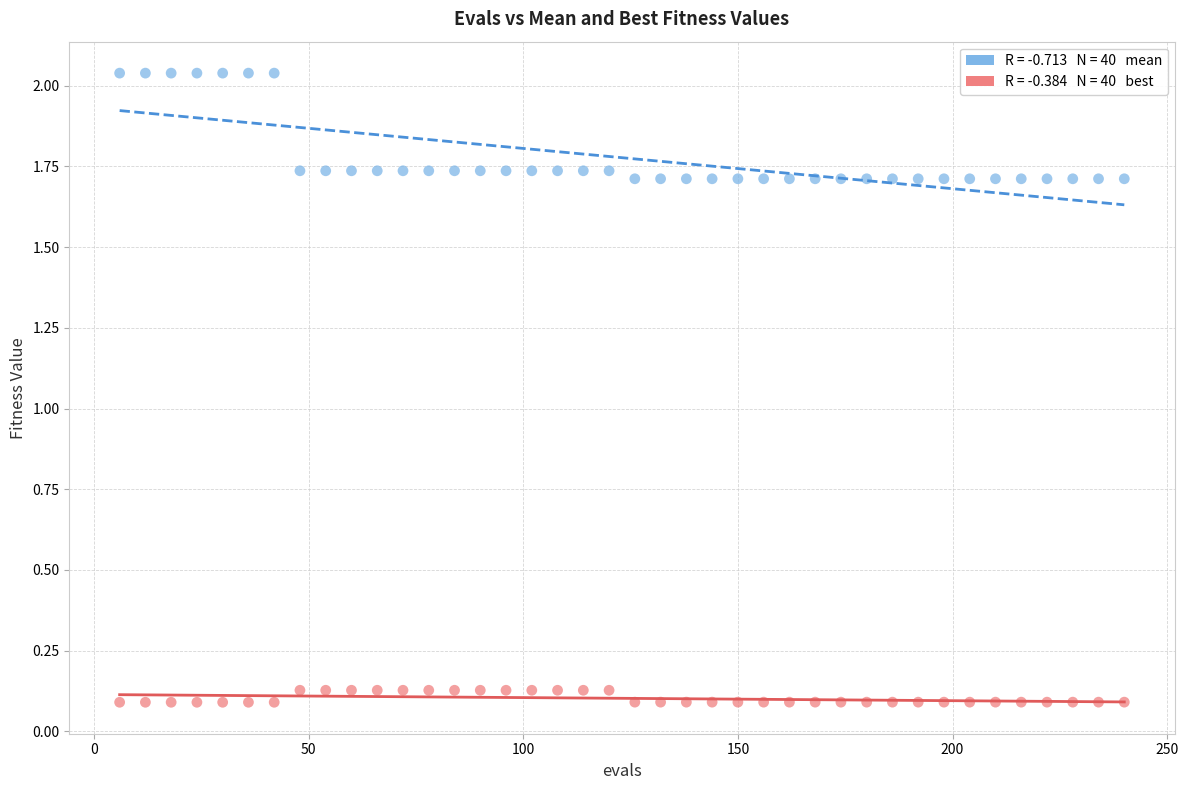

Across all data points, what is the range of X values (max minus min)?

234.0